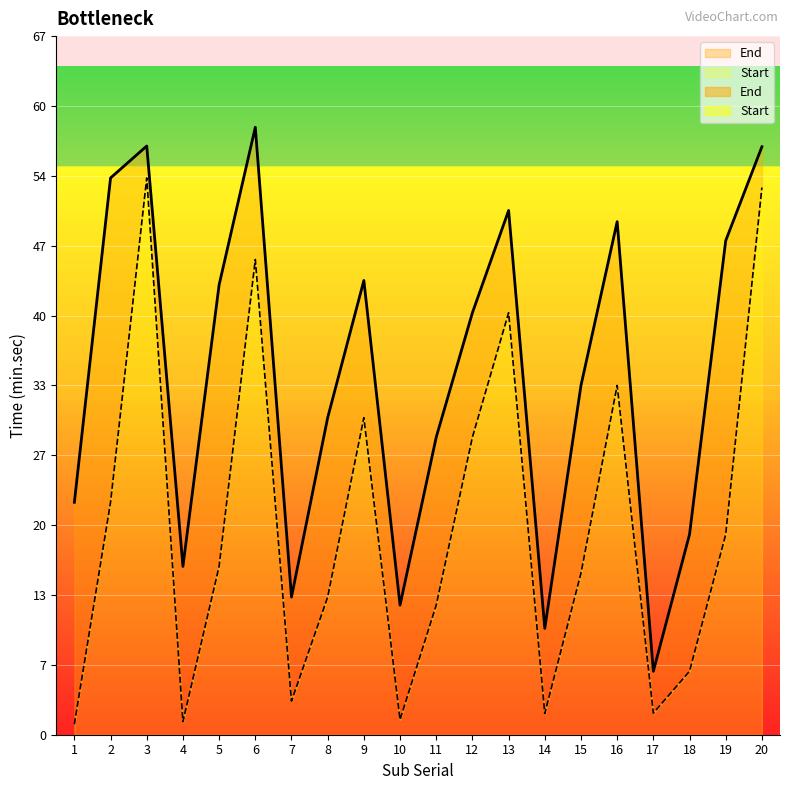

What is the value of the Start point at the 10th from the left?

1.4